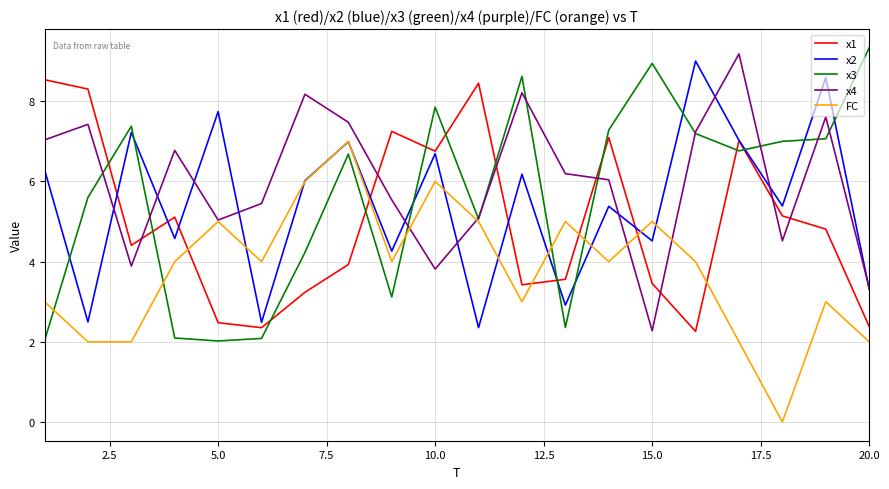

What is the sum of all FC values?

76.0